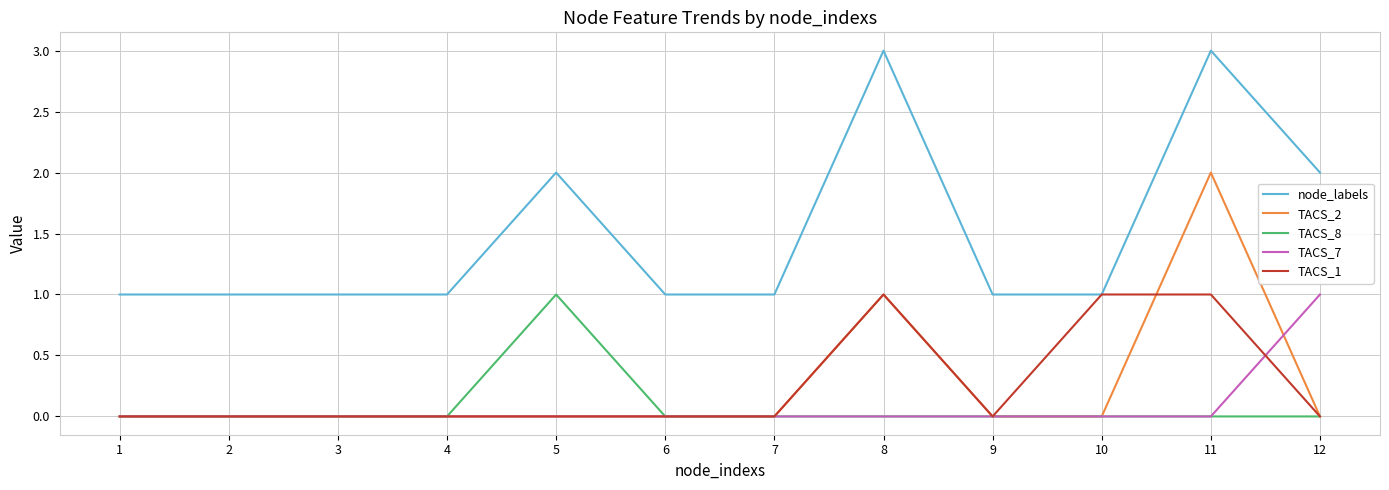

Which series has the largest total across all categories?

node_labels